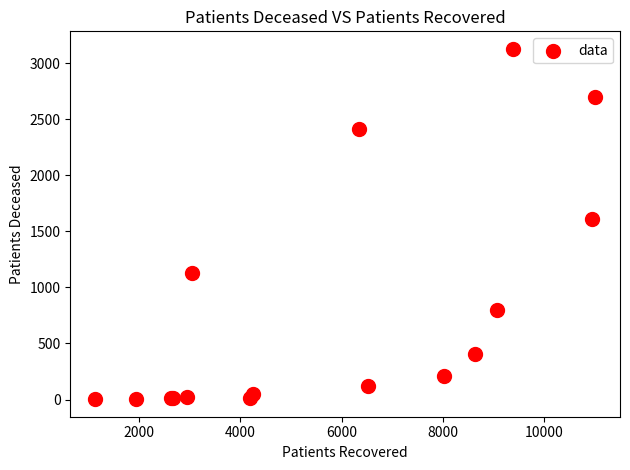

What Y value in the scatter plot is closest to 1565?

1610